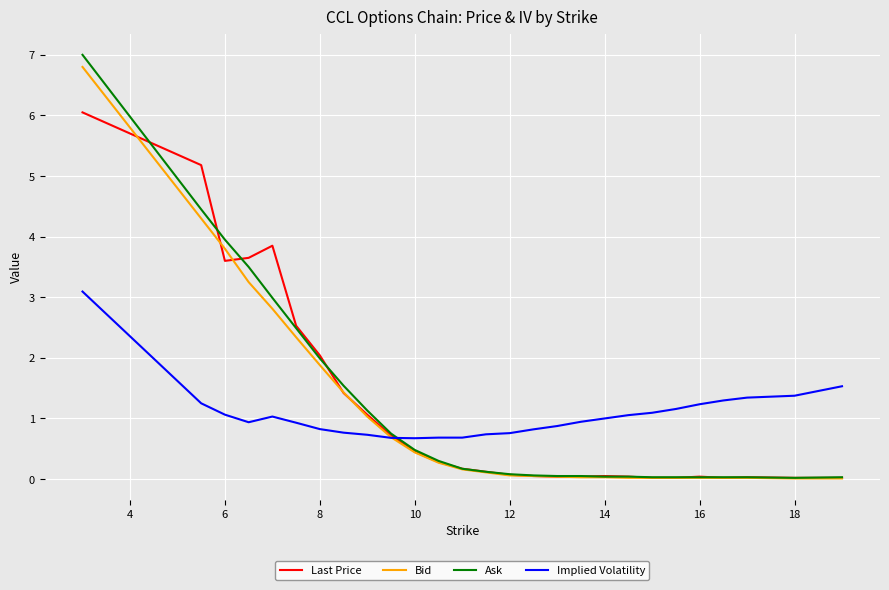

What is the highest value of the Implied Volatility series?

3.1